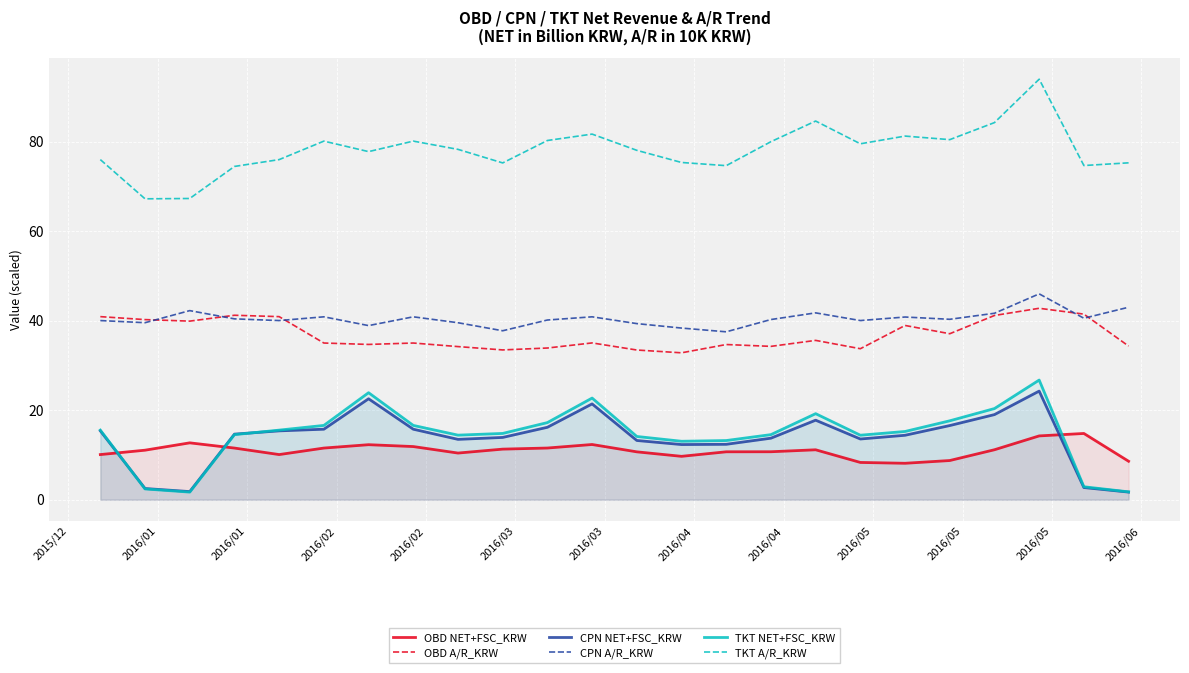

Count the number of data series in this chart.

6